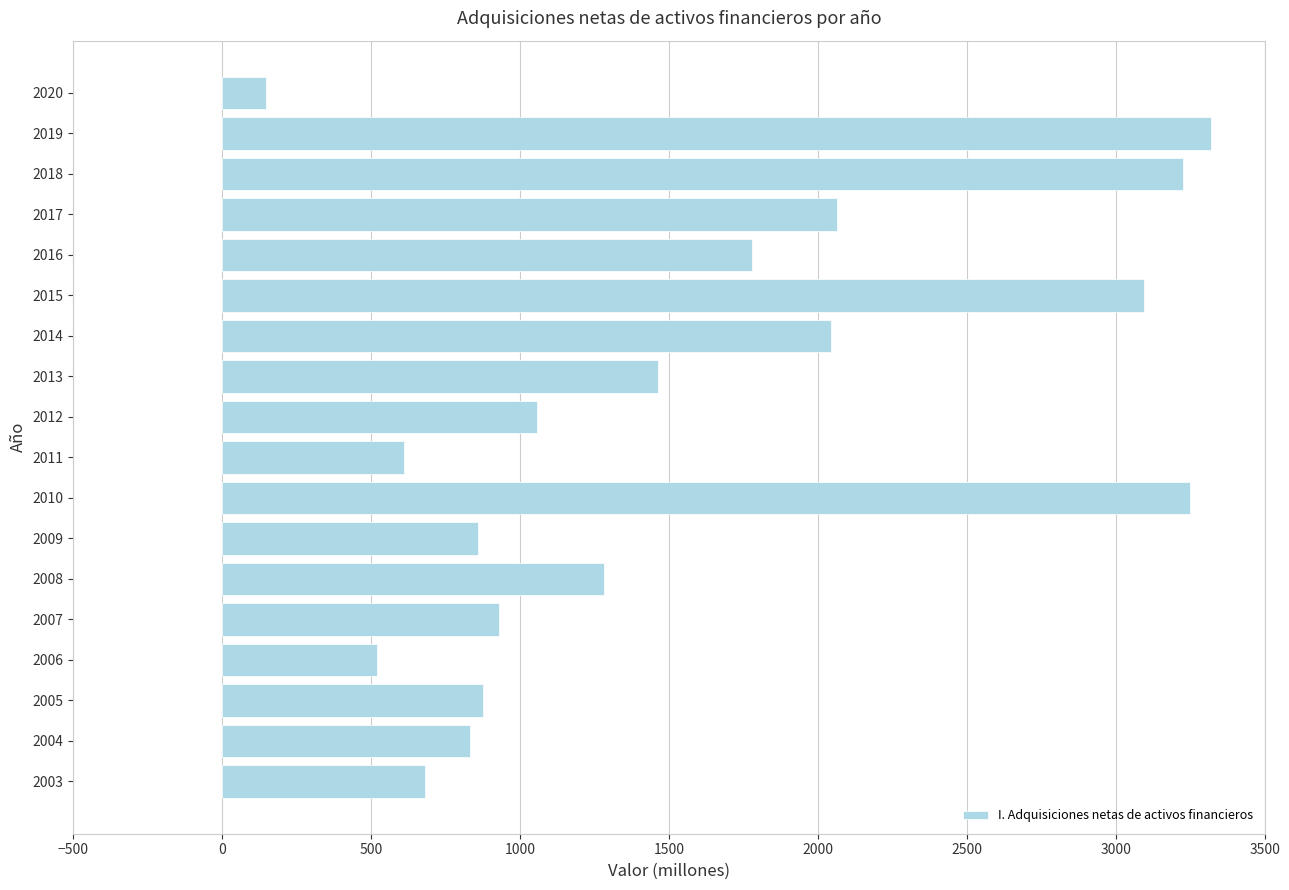

How many data points are less than 1281?

9